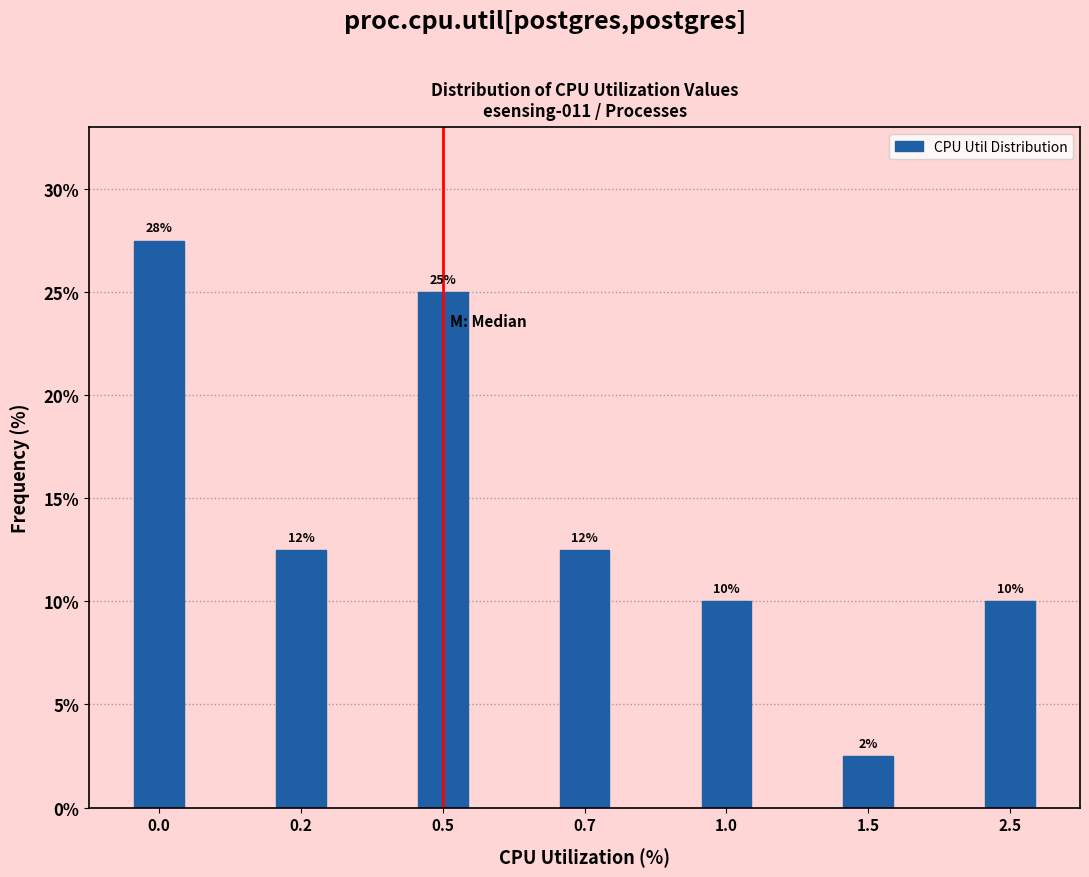

How many bars are there in total?

7